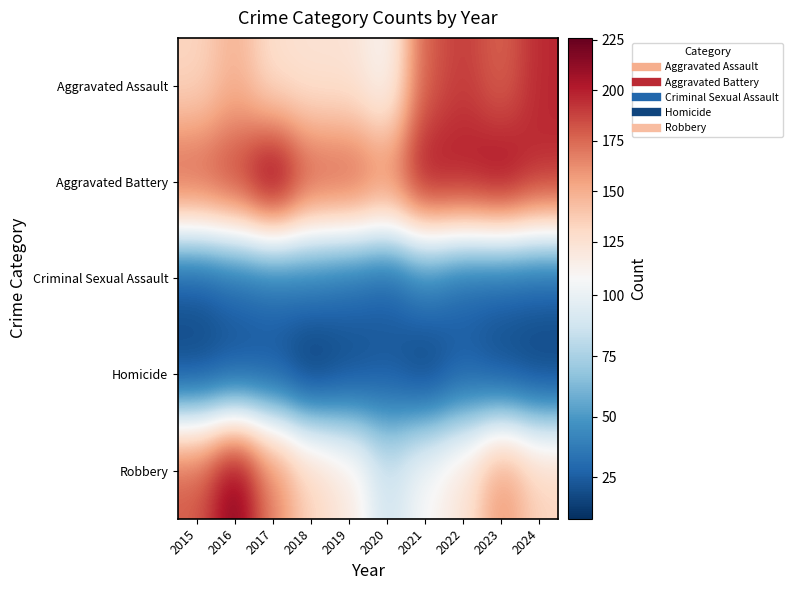

At how many categories does at least one series exceed 73?

10